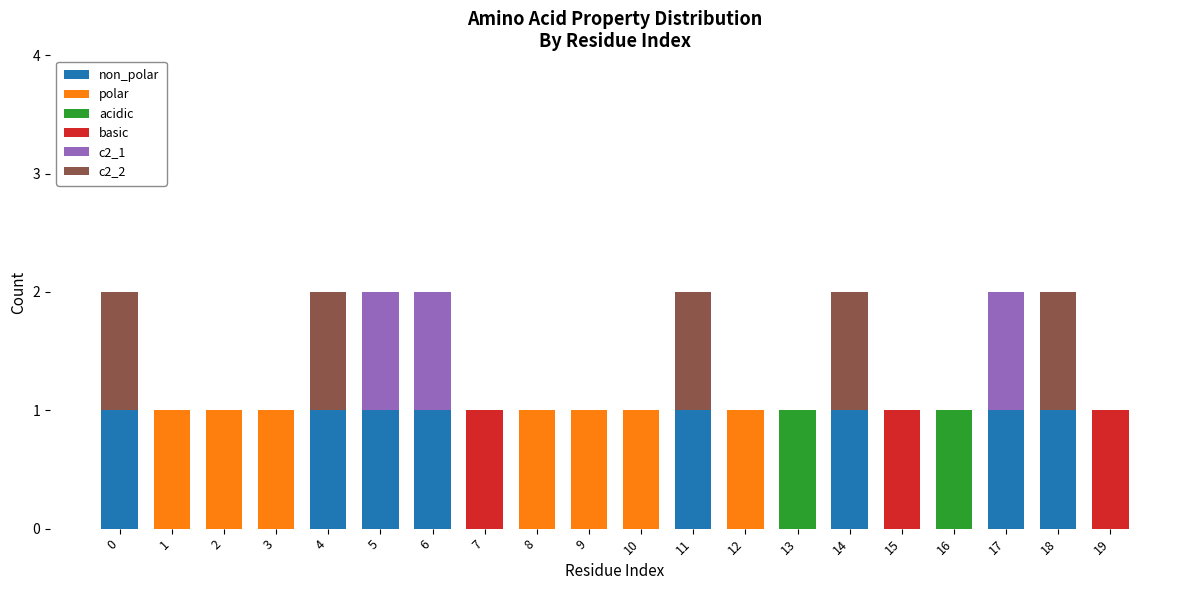

Rank the series at 13 from highest to lowest value.

acidic, non_polar, polar, basic, c2_1, c2_2